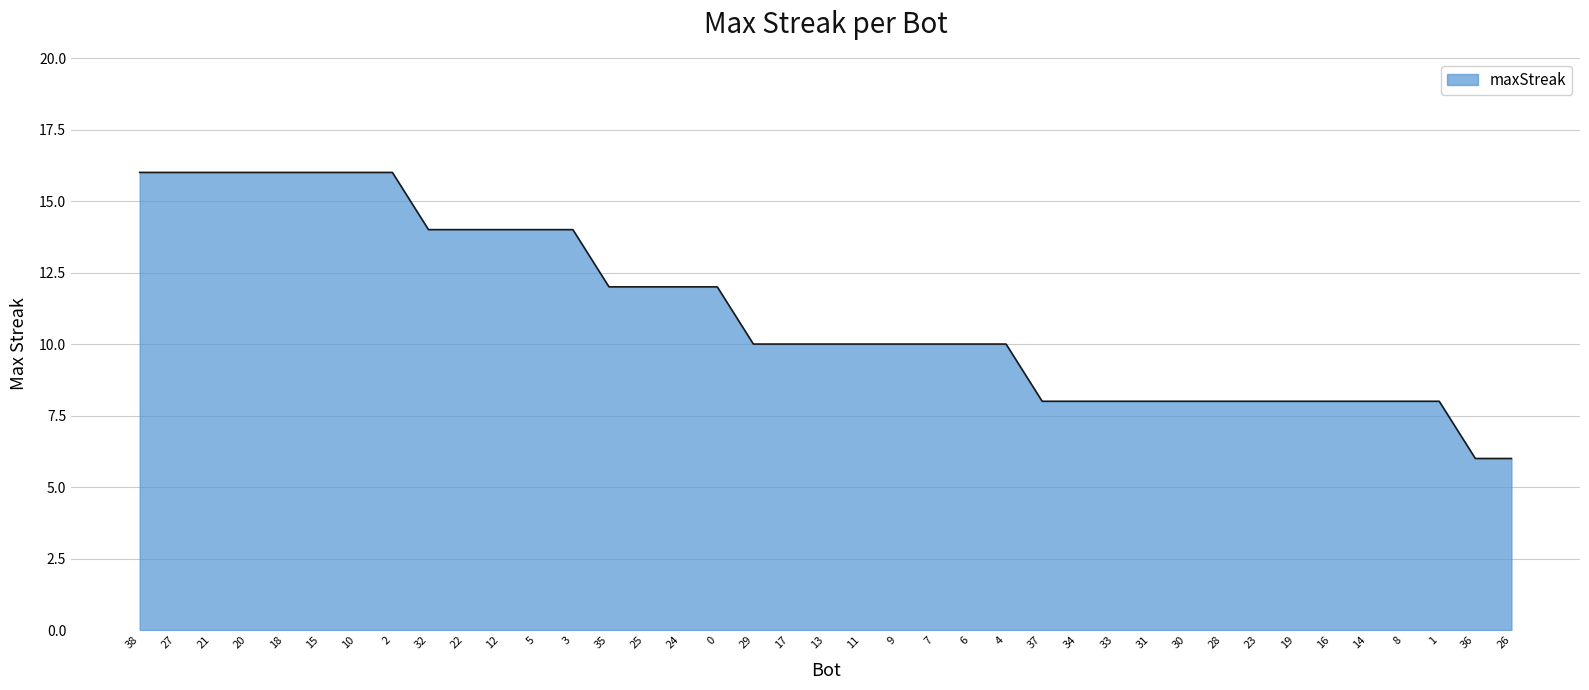

How many lines are shown in the chart?

1